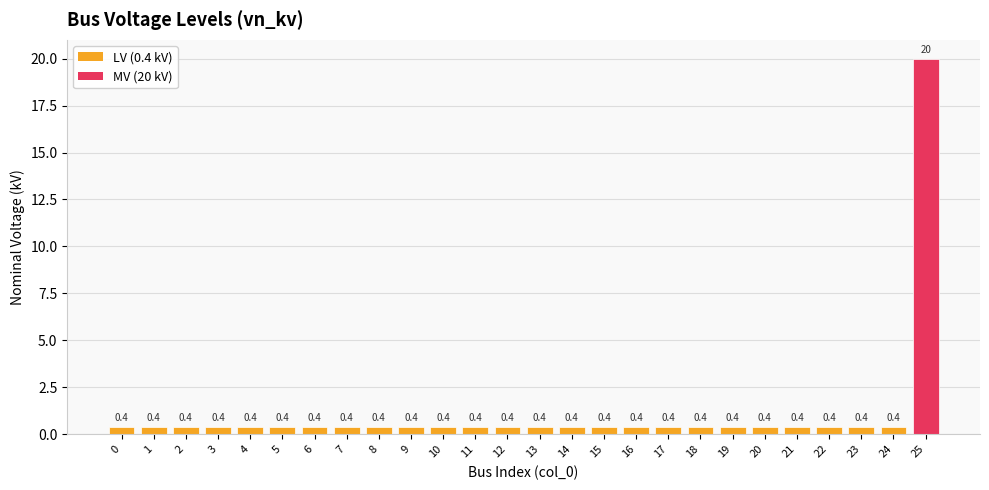

Is it true that the value at 25 is 20.0?

True